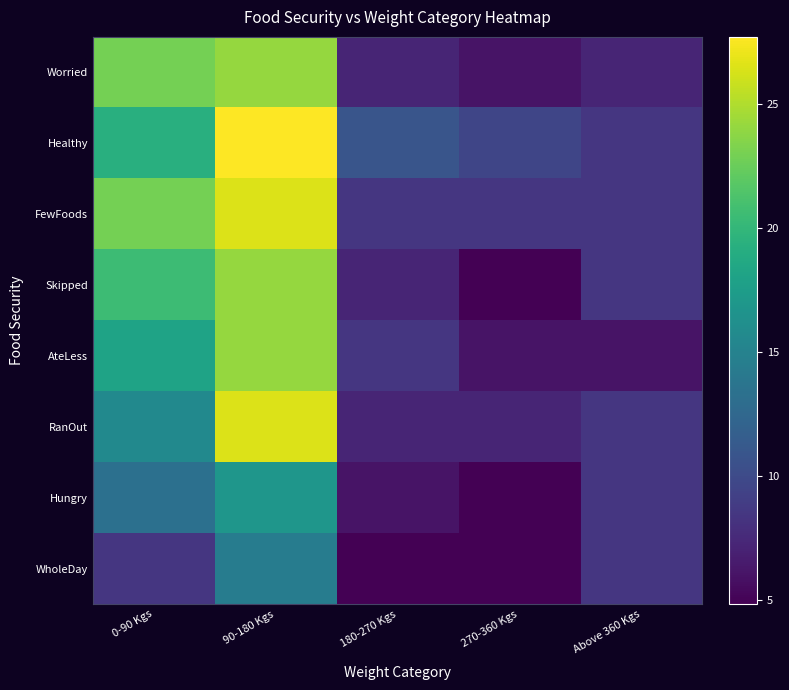

Reading left to right, extract all data points from this chart.

Worried: 0-90 Kgs=22.9	90-180 Kgs=24.1	180-270 Kgs=7.2	270-360 Kgs=6.0	Above 360 Kgs=7.2
Healthy: 0-90 Kgs=19.3	90-180 Kgs=27.7	180-270 Kgs=10.8	270-360 Kgs=9.6	Above 360 Kgs=8.4
FewFoods: 0-90 Kgs=22.9	90-180 Kgs=26.5	180-270 Kgs=8.4	270-360 Kgs=8.4	Above 360 Kgs=8.4
Skipped: 0-90 Kgs=20.5	90-180 Kgs=24.1	180-270 Kgs=7.2	270-360 Kgs=4.8	Above 360 Kgs=8.4
AteLess: 0-90 Kgs=18.1	90-180 Kgs=24.1	180-270 Kgs=8.4	270-360 Kgs=6.0	Above 360 Kgs=6.0
RanOut: 0-90 Kgs=15.7	90-180 Kgs=26.5	180-270 Kgs=7.2	270-360 Kgs=7.2	Above 360 Kgs=8.4
Hungry: 0-90 Kgs=13.3	90-180 Kgs=16.9	180-270 Kgs=6.0	270-360 Kgs=4.8	Above 360 Kgs=8.4
WholeDay: 0-90 Kgs=8.4	90-180 Kgs=14.5	180-270 Kgs=4.8	270-360 Kgs=4.8	Above 360 Kgs=8.4